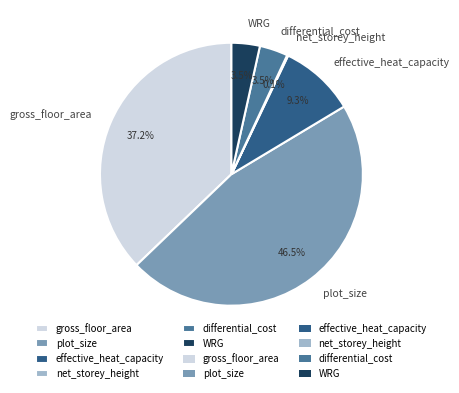

Is the sum of WRG and gross_floor_area greater than half?

No